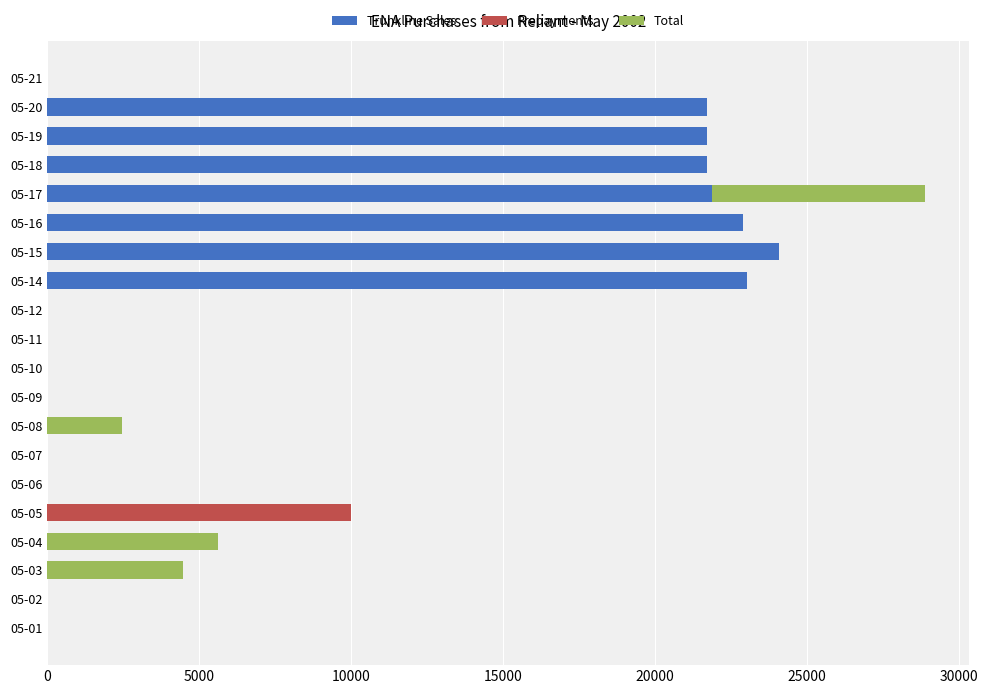

At which category is the sum across all series the highest?

05-17